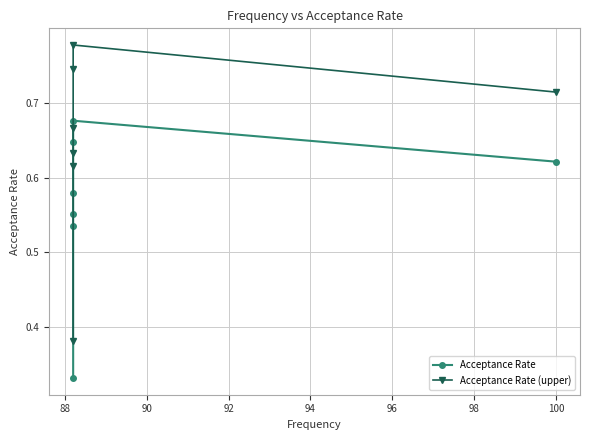

How many lines are shown in the chart?

2